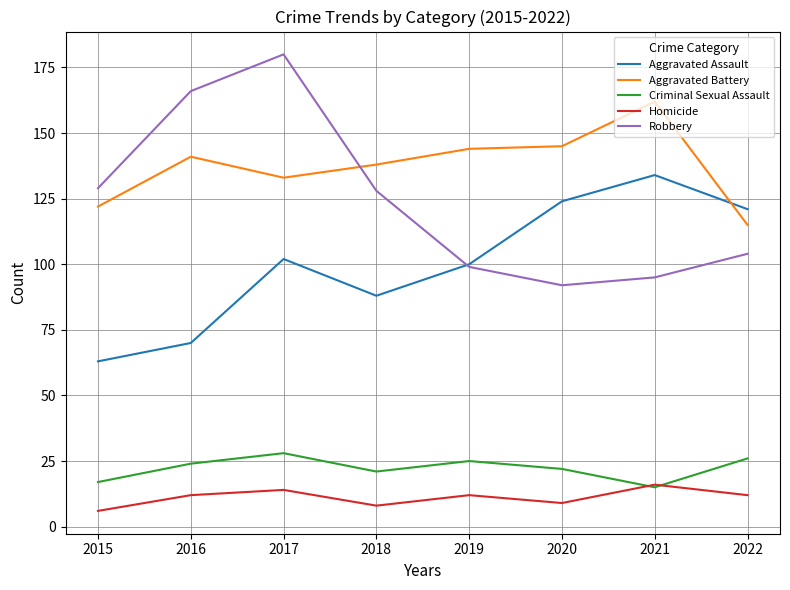

What is the maximum value for Aggravated Assault?

134